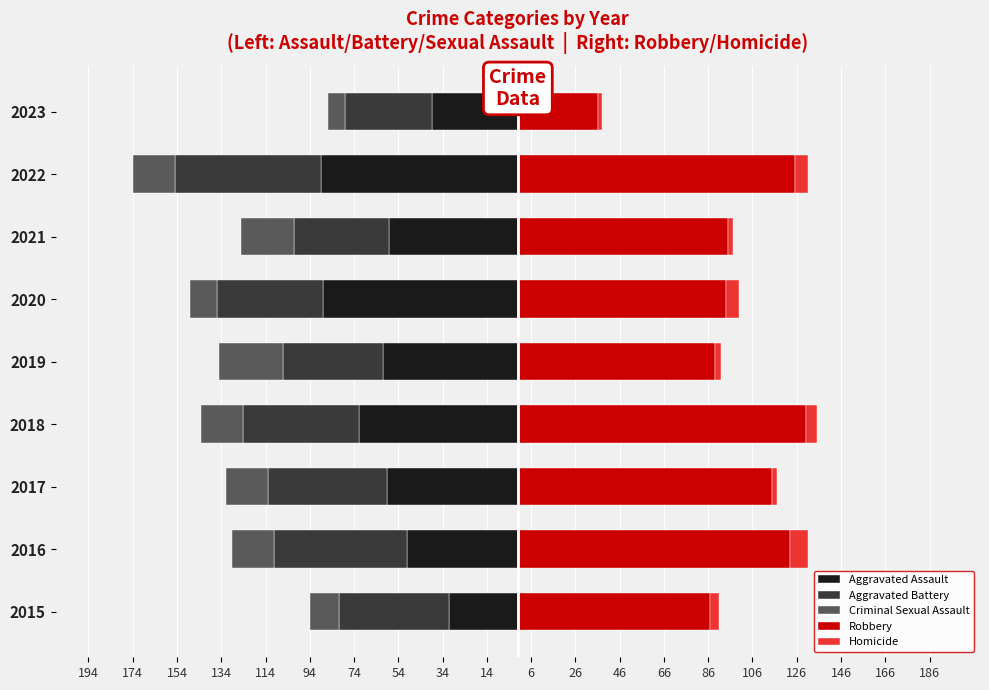

Which series has the largest range (max minus min)?

Robbery